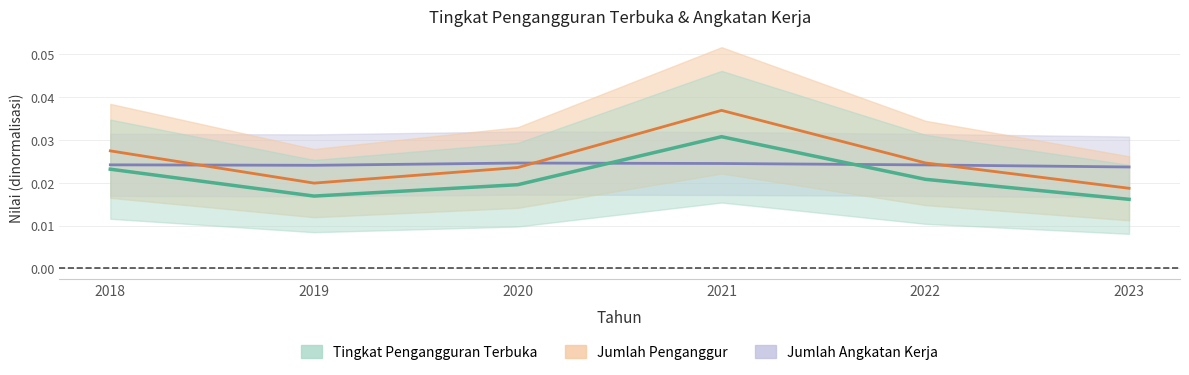

At how many categories does at least one series exceed 0?

6